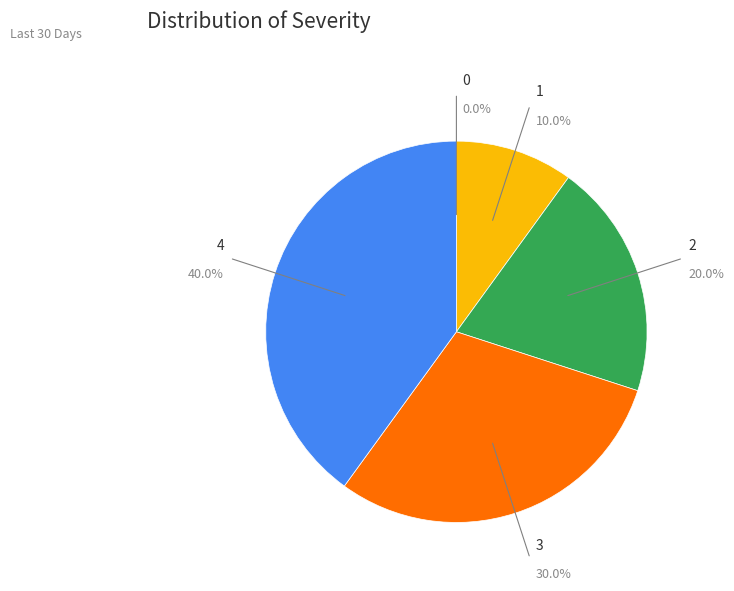

How many slices are in this pie chart?

5